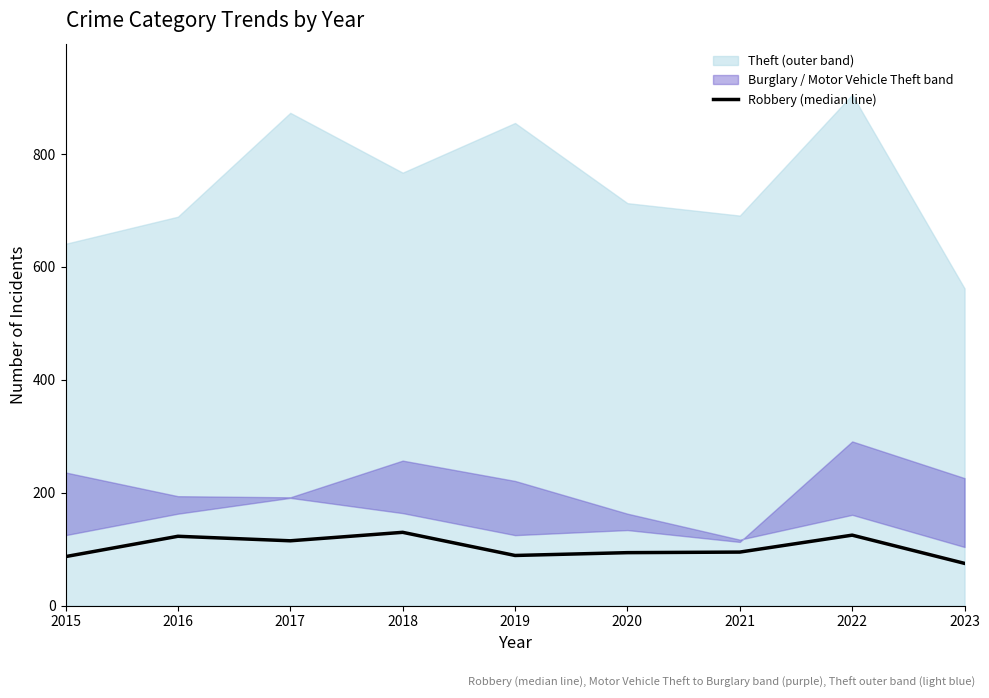

Where does the data first go above 95?

2016